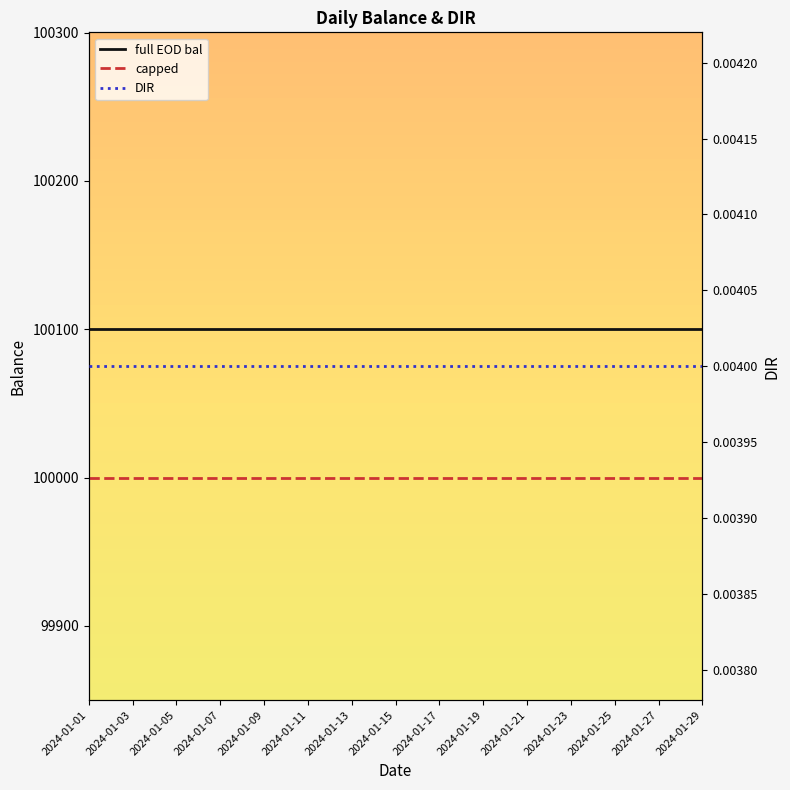

True or false: full EOD bal and DIR intersect in this chart.

False